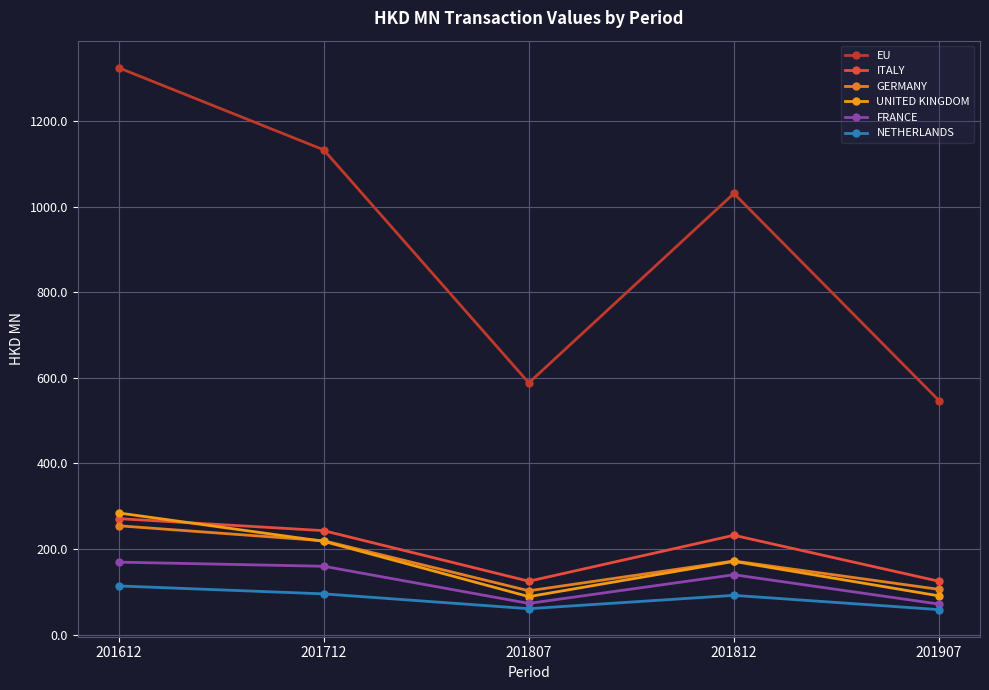

What is the difference between the UNITED KINGDOM values at 201712 and 201612?

66.4